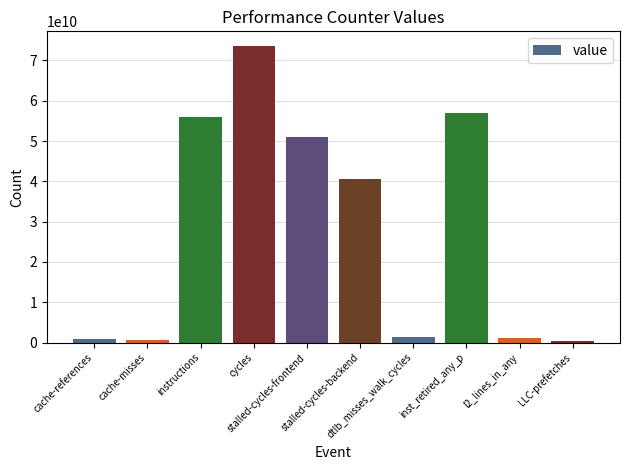

What is the maximum value shown in the chart?

73547699269